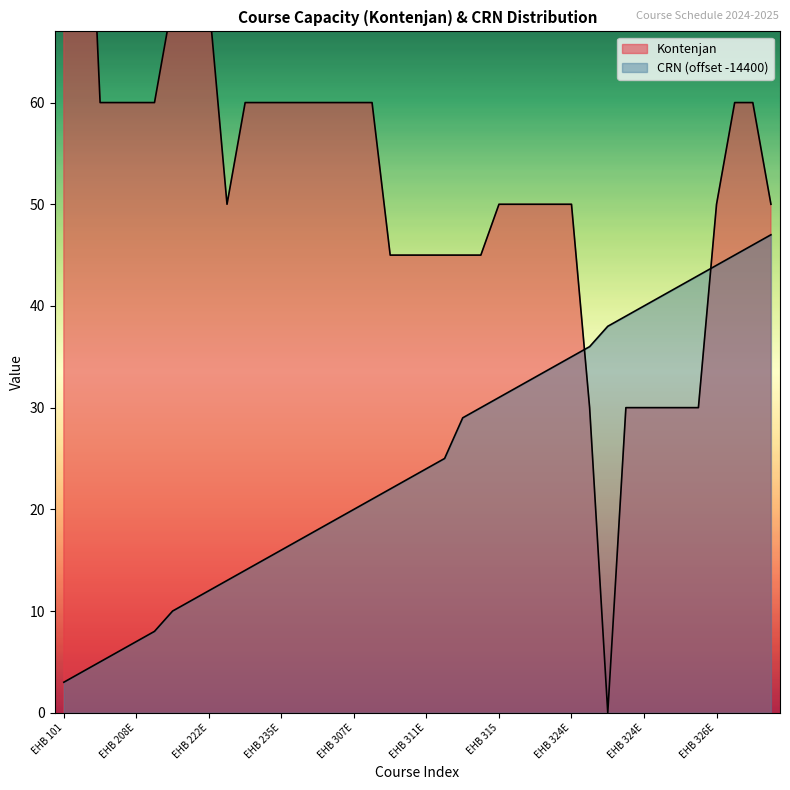

Which series has the widest spread of values?

Kontenjan